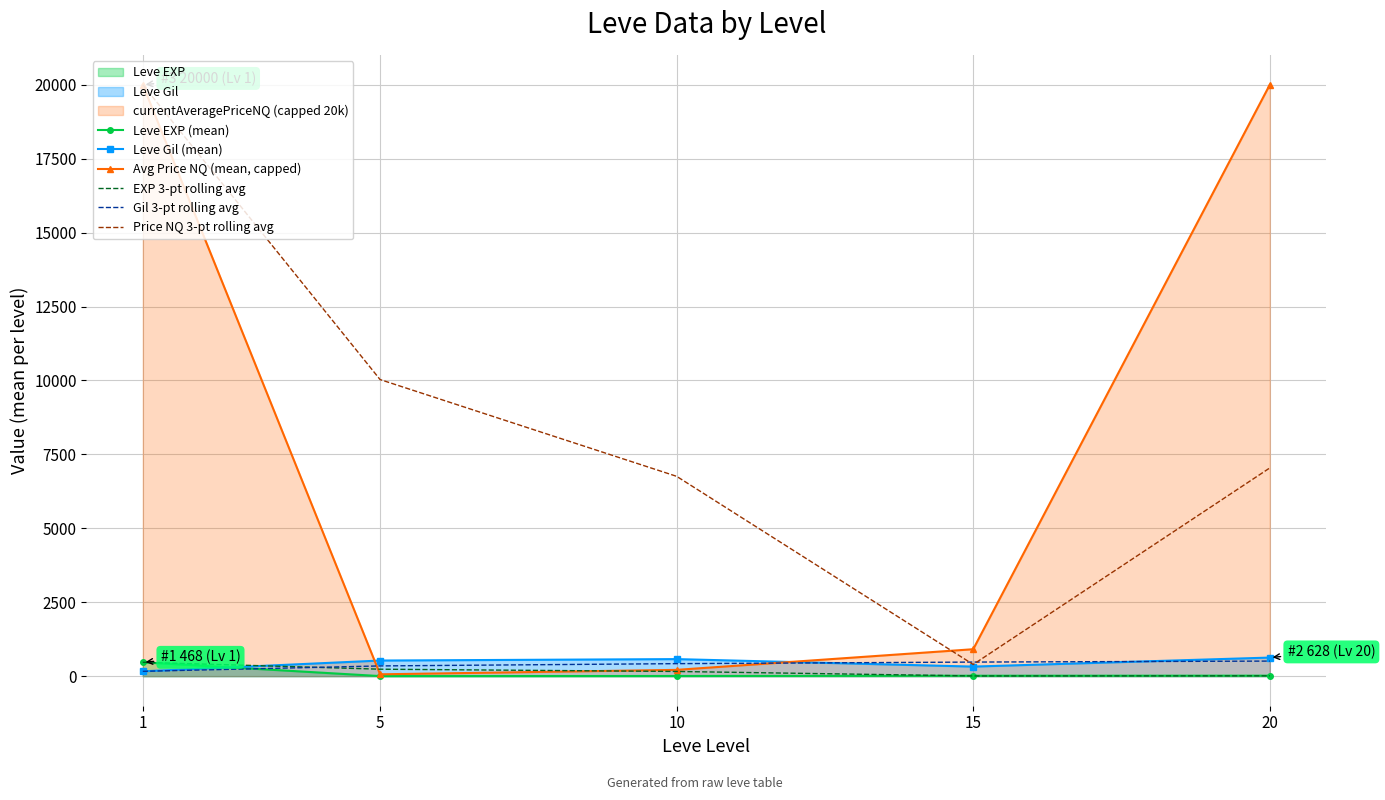

Reading right to left, list all the values displayed in this chart.

Leve EXP (mean): 20=16.3	15=14.2	10=5.3	5=2.3	1=468.5
Leve Gil (mean): 20=628.3	15=323.3	10=576.7	5=528.3	1=163.5
Avg Price NQ (mean, capped): 20=20000.0	15=910.8	10=212.7	5=62.2	1=20000.0
EXP 3-pt rolling avg: 20=11.9	15=7.3	10=158.7	5=235.4	1=468.5
Gil 3-pt rolling avg: 20=509.4	15=476.1	10=422.8	5=345.9	1=163.5
Price NQ 3-pt rolling avg: 20=7041.2	15=395.2	10=6758.3	5=10031.1	1=20000.0